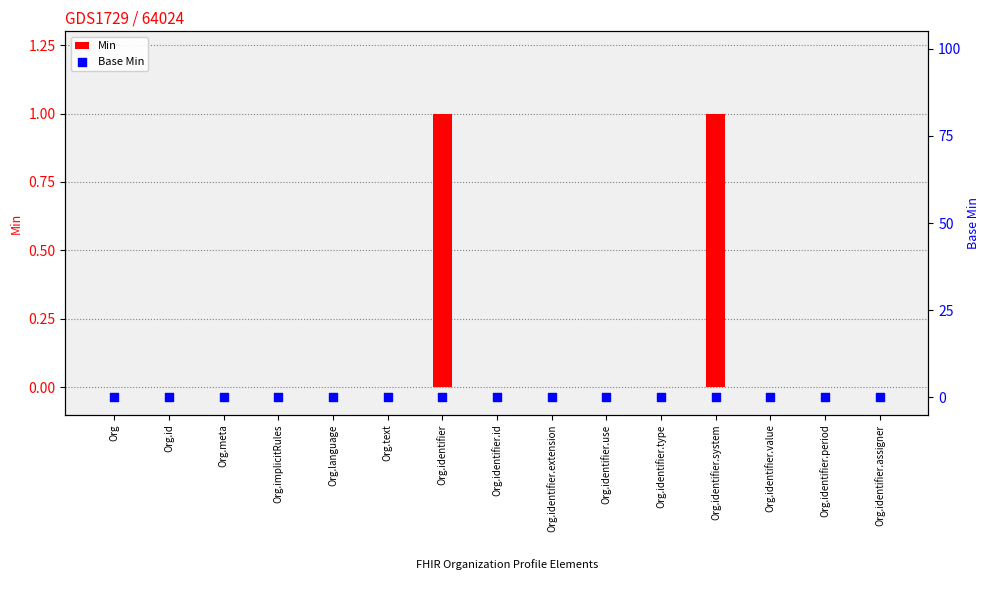

What are all the series names shown in the legend?

Min, Base Min